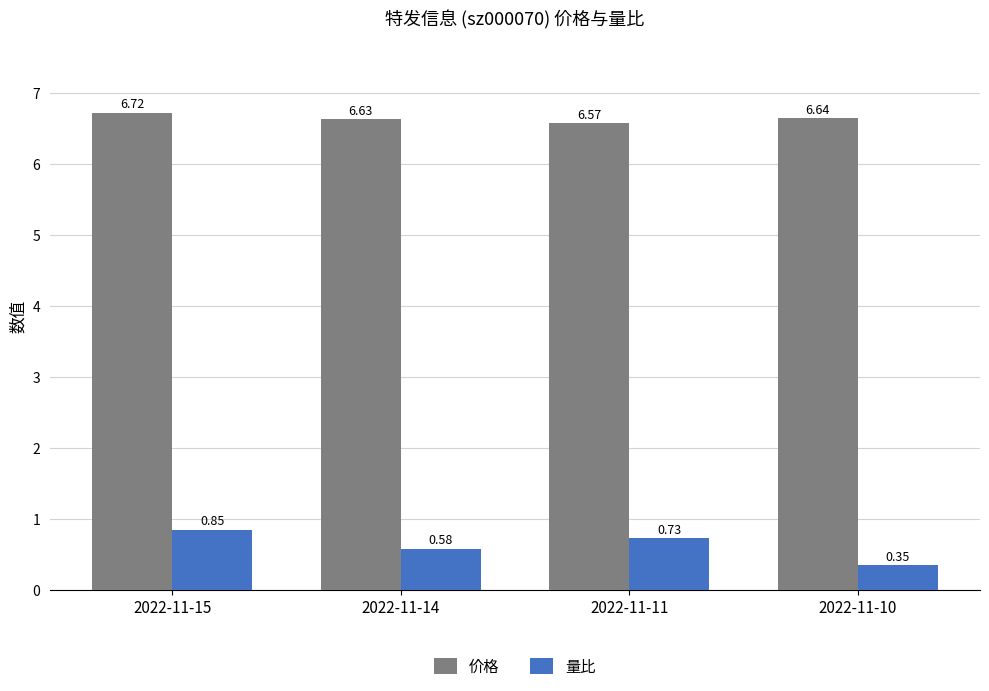

What is the sum of all 量比 values?

2.5